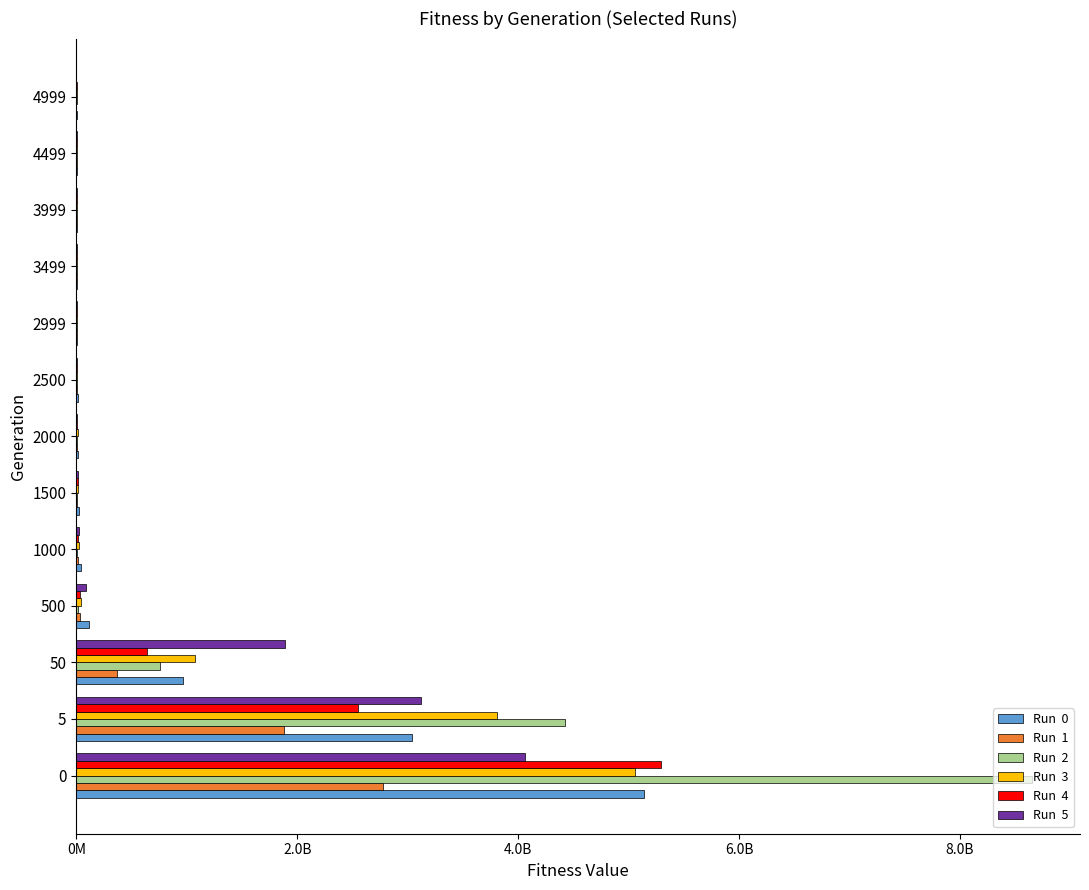

Does the chart contain stacked bars?

No